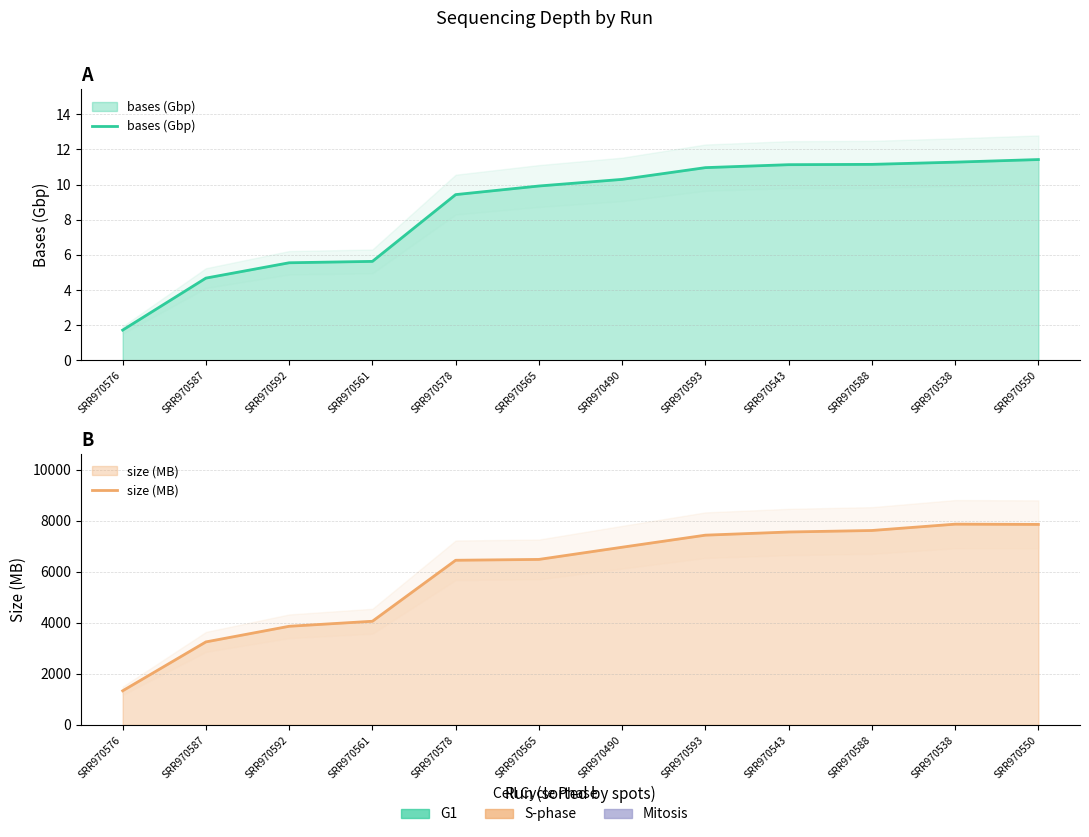

What is the label of the 4th point from the right?

SRR970543